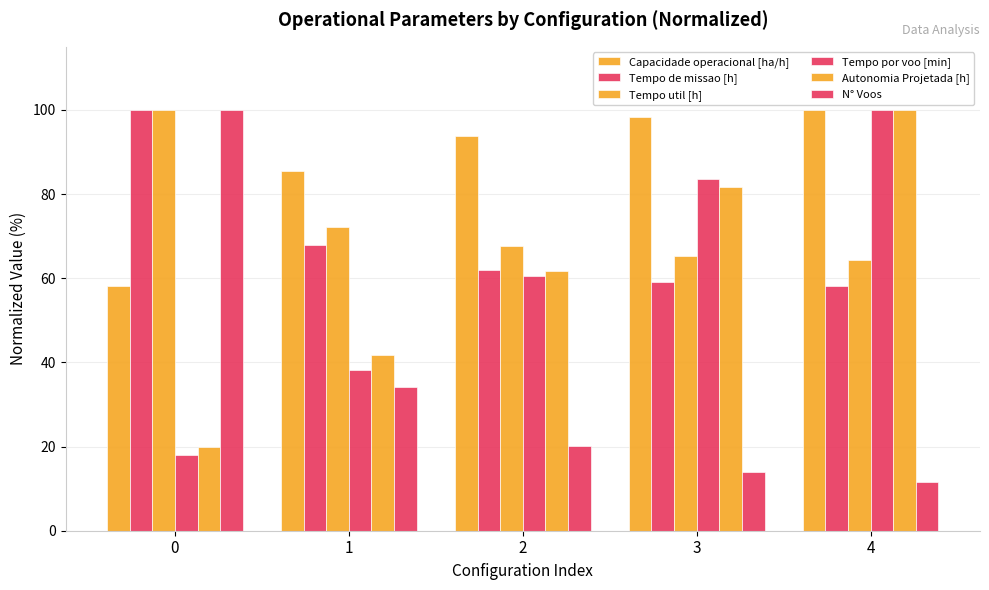

How many values in the Capacidade operacional [ha/h] series are below 93?

2